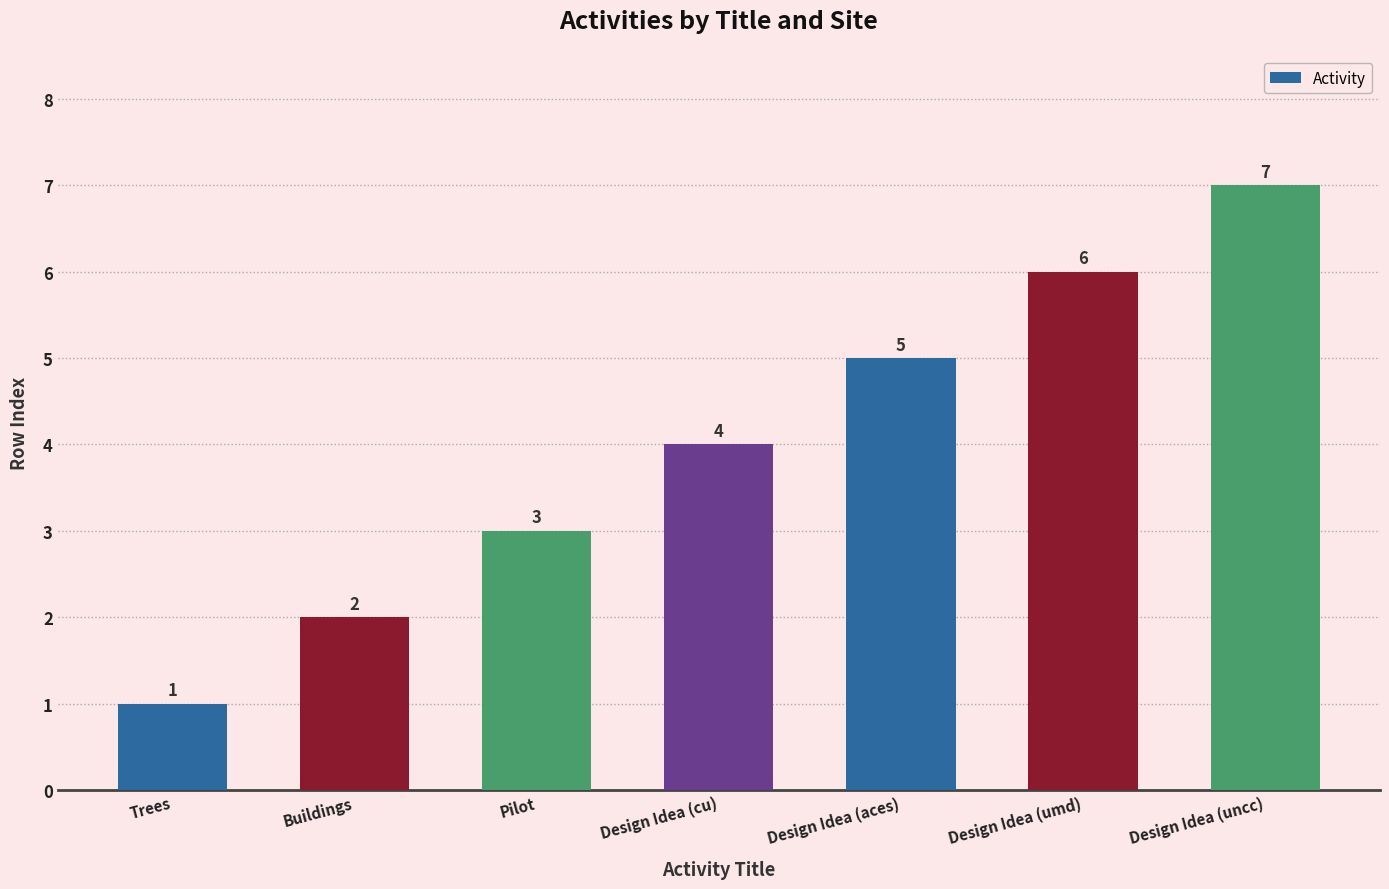

How many data points are less than 4?

3